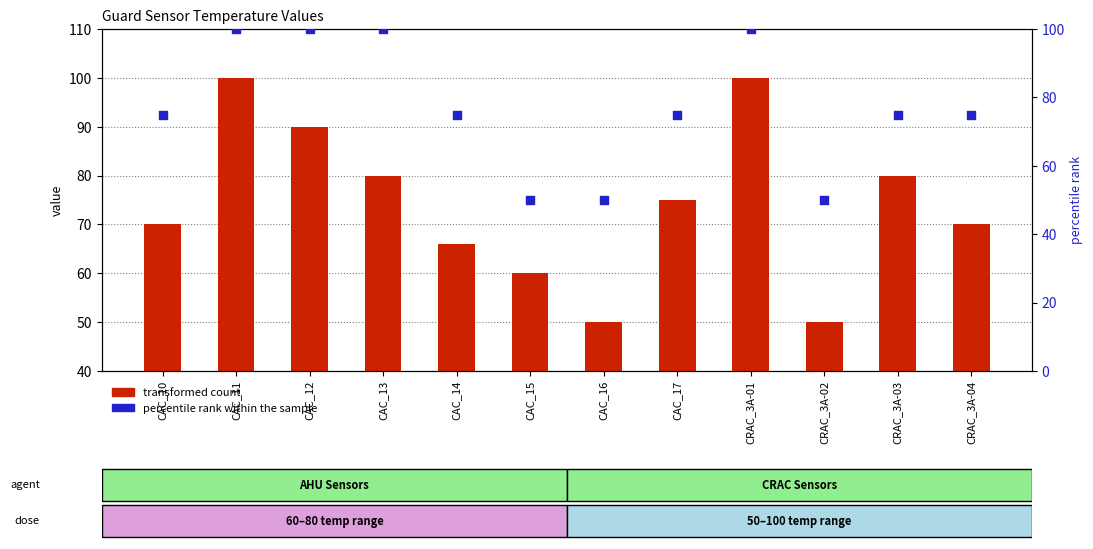

What are all the series names shown in the legend?

transformed count, percentile rank within the sample